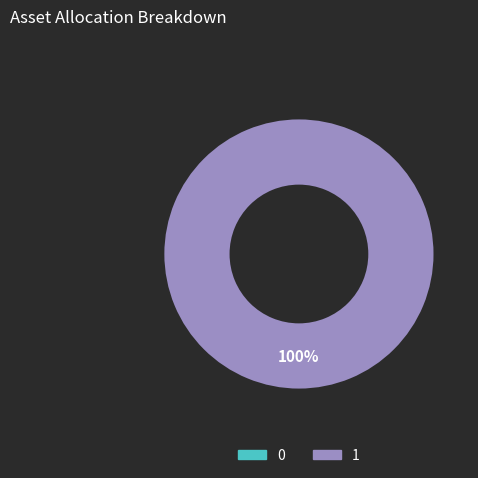

Rank the categories by value from highest to lowest.

1, 0